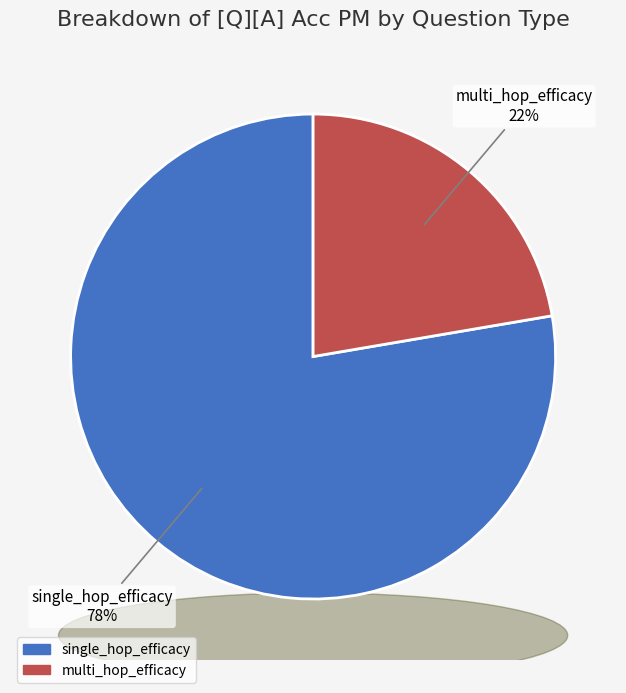

Which has a higher value, single_hop_efficacy or multi_hop_efficacy?

single_hop_efficacy